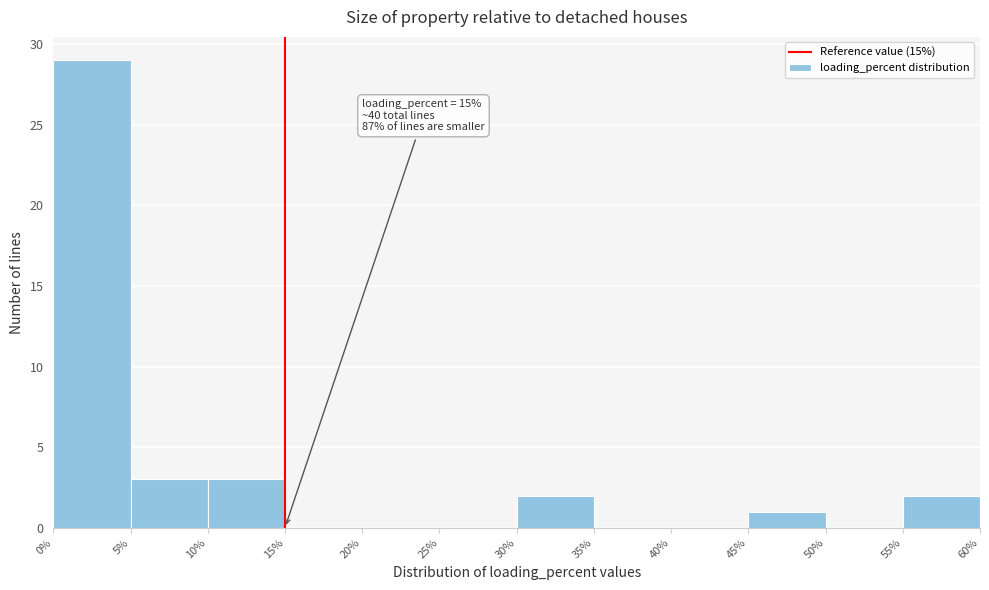

Which range on the x-axis has the tallest bar?

0% to 5%